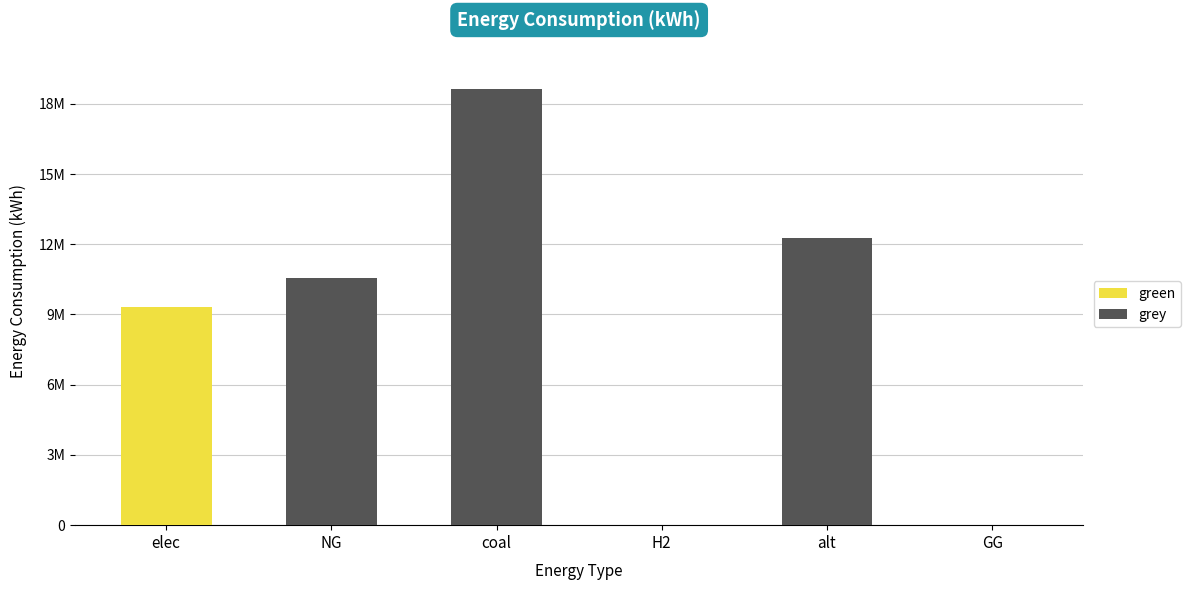

Are the bars grouped side by side (vs. stacked)?

No